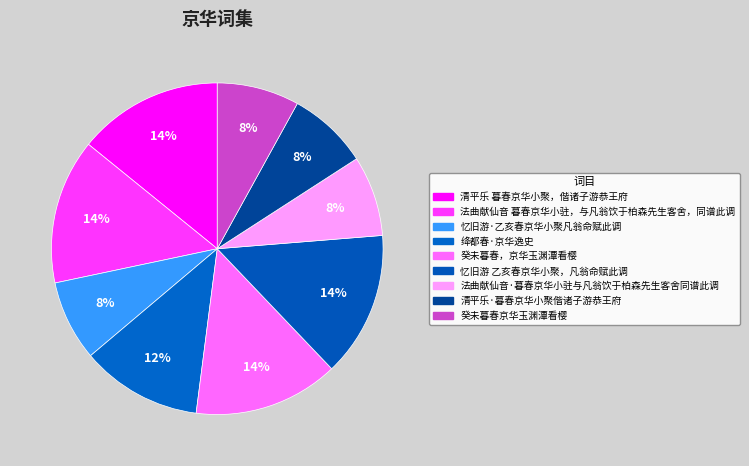

Which has a higher value, 法曲献仙音·暮春京华小驻与凡翁饮于柏森先生客舍同谱此调 or 癸未暮春京华玉渊潭看樱?

癸未暮春京华玉渊潭看樱